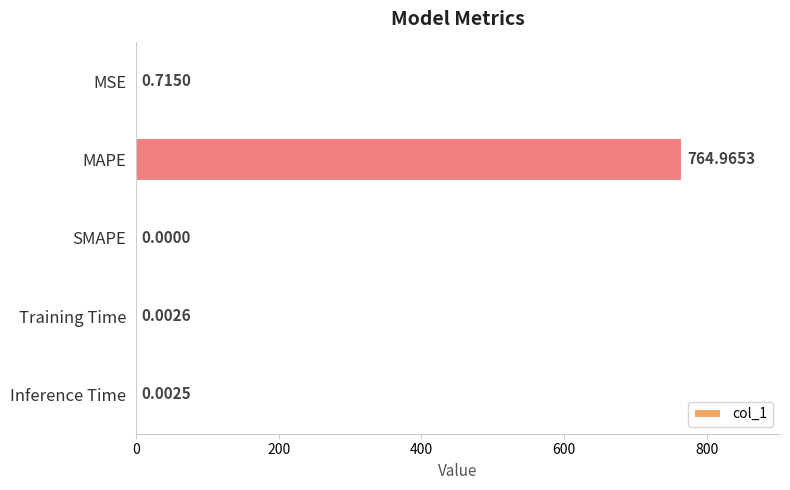

What is the sum of all values?

765.7